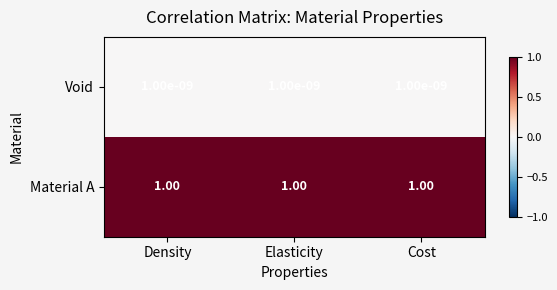

Which series has the largest total across all categories?

Material A